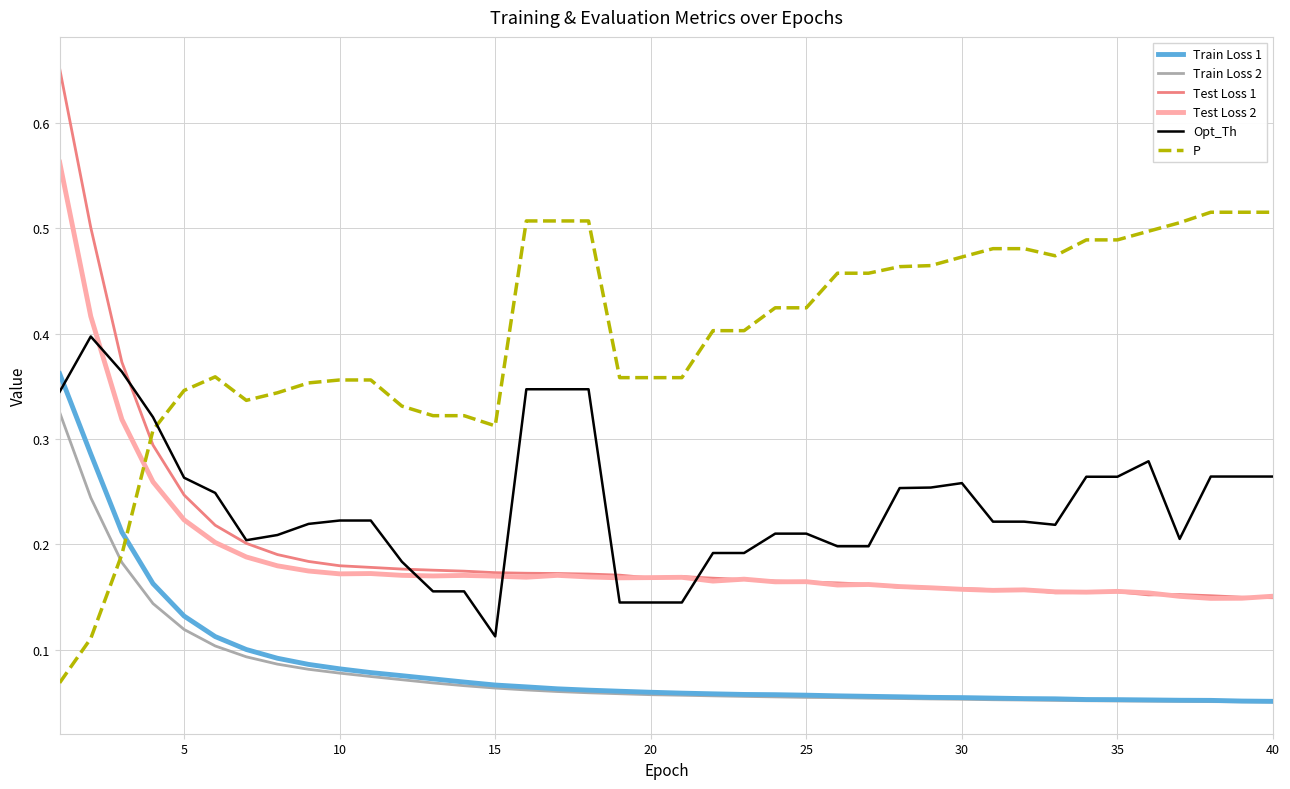

Which series has the largest range (max minus min)?

Test Loss 1